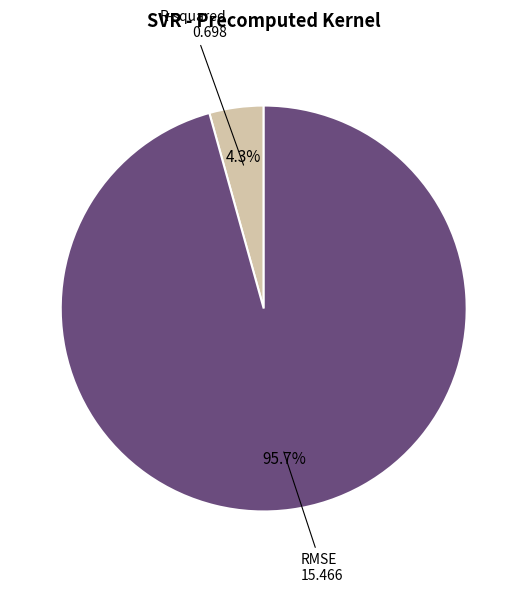

Count the number of slices in the pie.

2